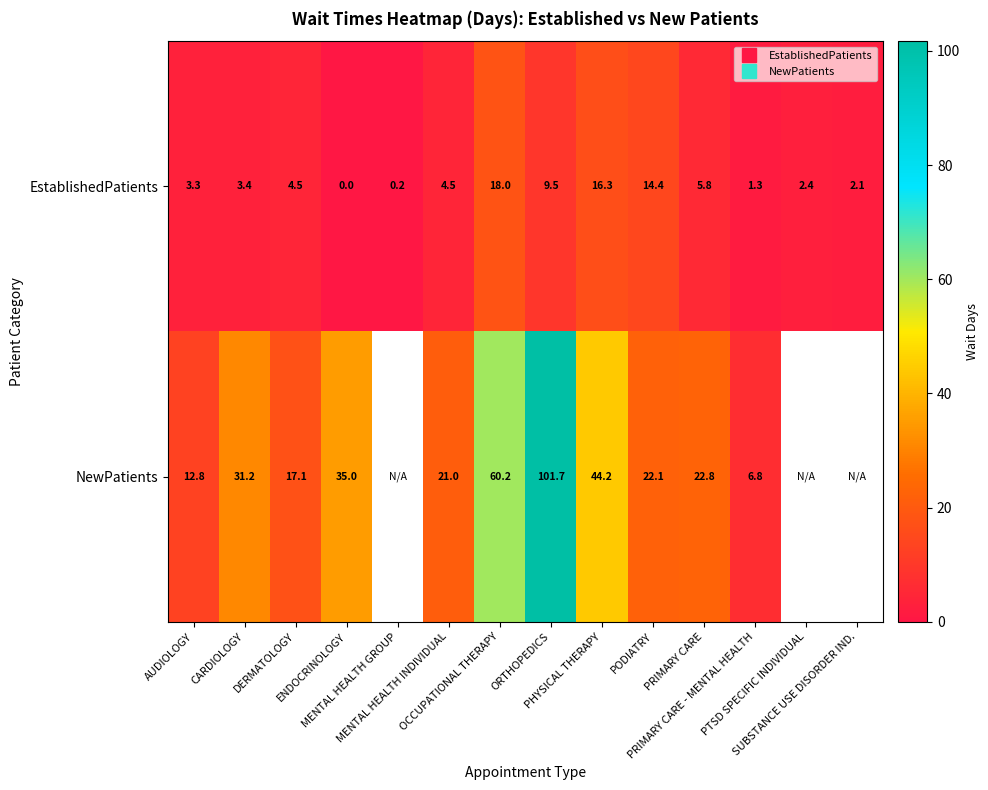

At which category is the sum across all series the highest?

ORTHOPEDICS